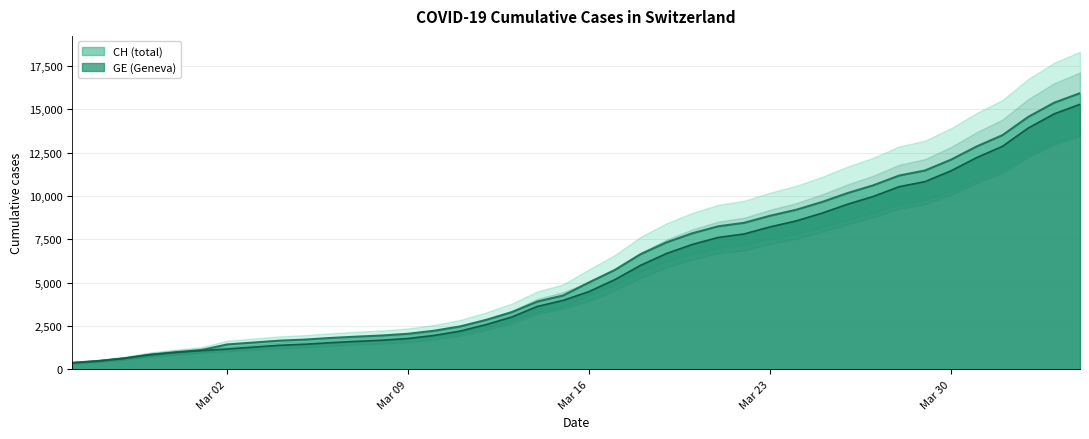

True or false: GE and CH intersect in this chart.

False